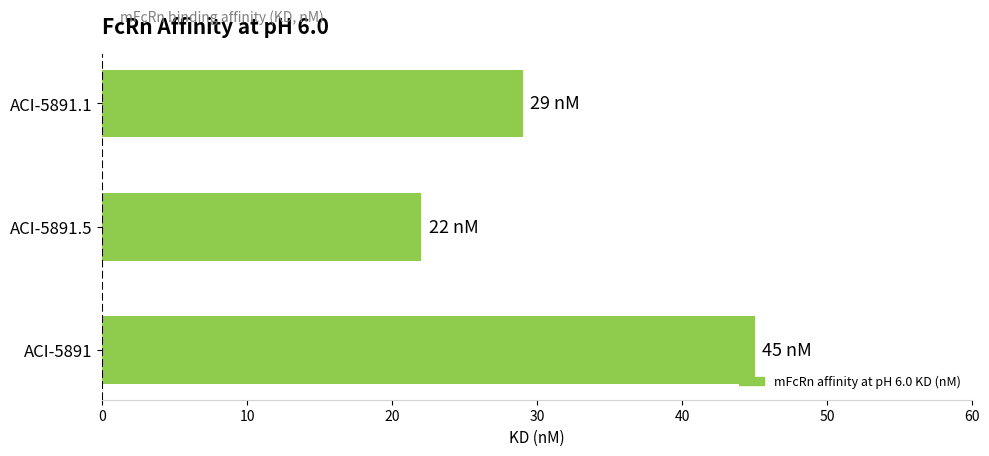

At which label is the value closest to 33?

ACI-5891.1